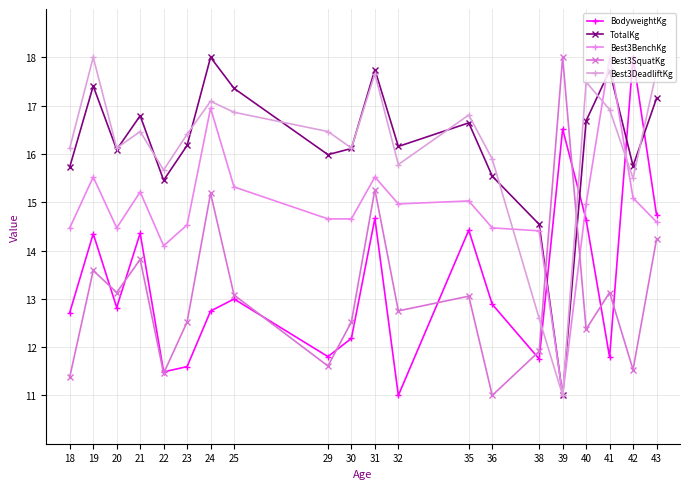

What value does the BodyweightKg series have at 40?

14.6